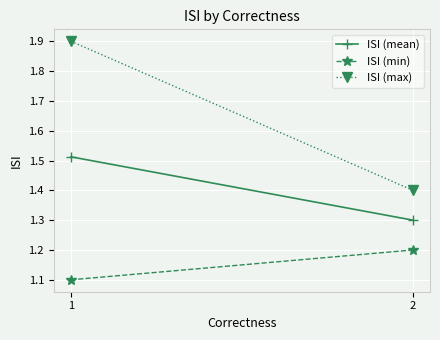

Is it true that ISI (max) equals 2.2 at 2?

False